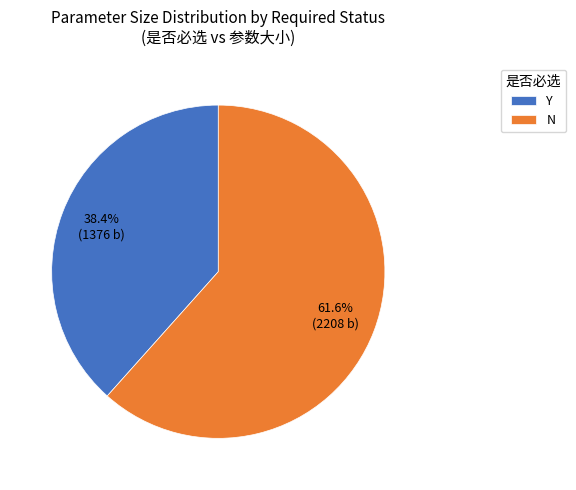

Which slice is the largest?

N